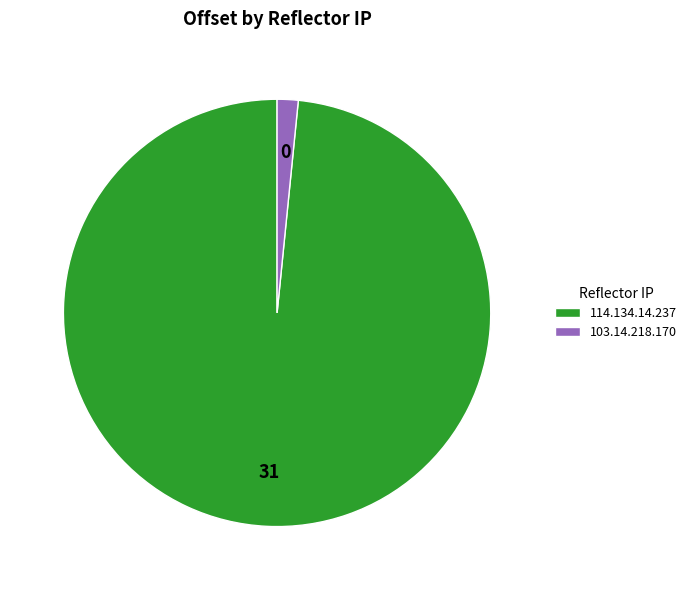

True or false: 114.134.14.237 accounts for 98% of the total.

True